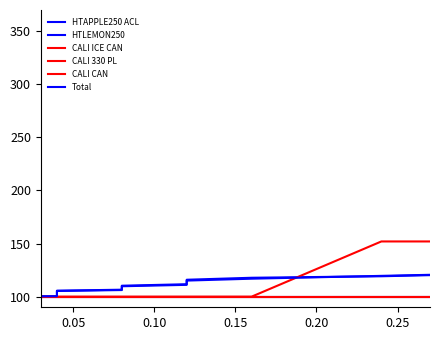

True or false: HTLEMON250 and CALI ICE CAN cross at least once.

False